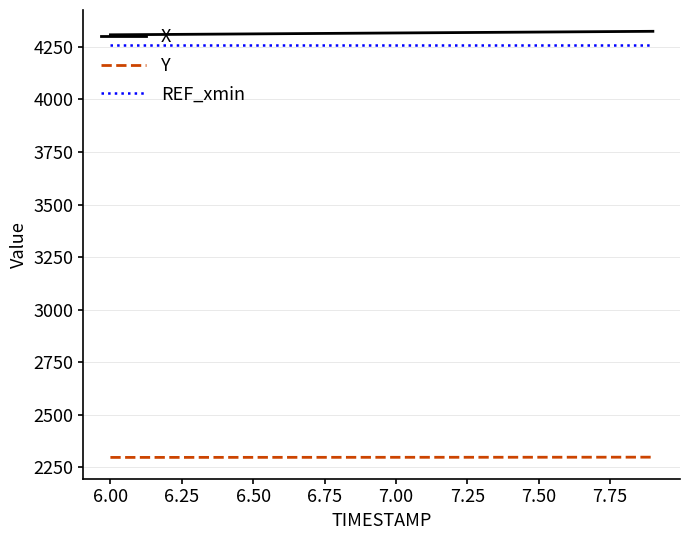

True or false: Y and REF_xmin intersect in this chart.

False